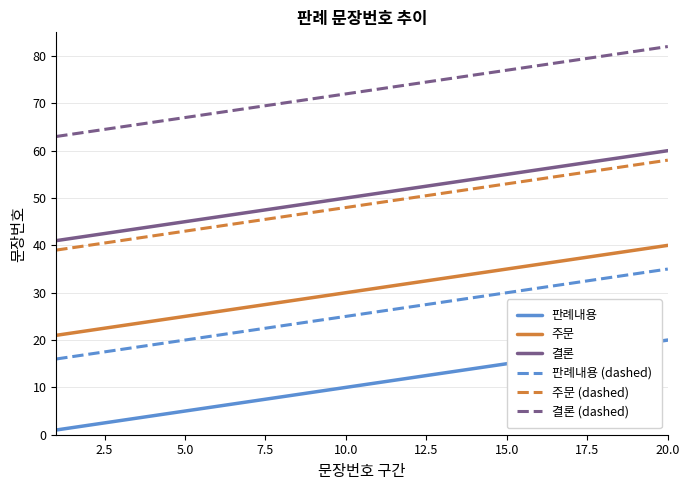

What is the greatest value displayed?

82